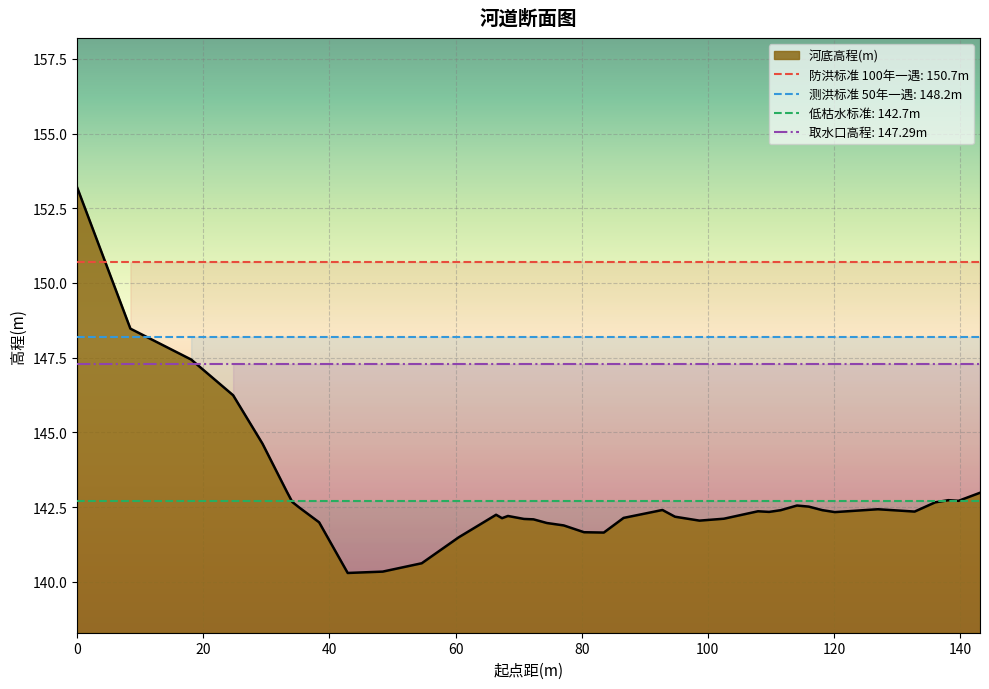

What is the minimum value for 河底高程(m)?

140.3